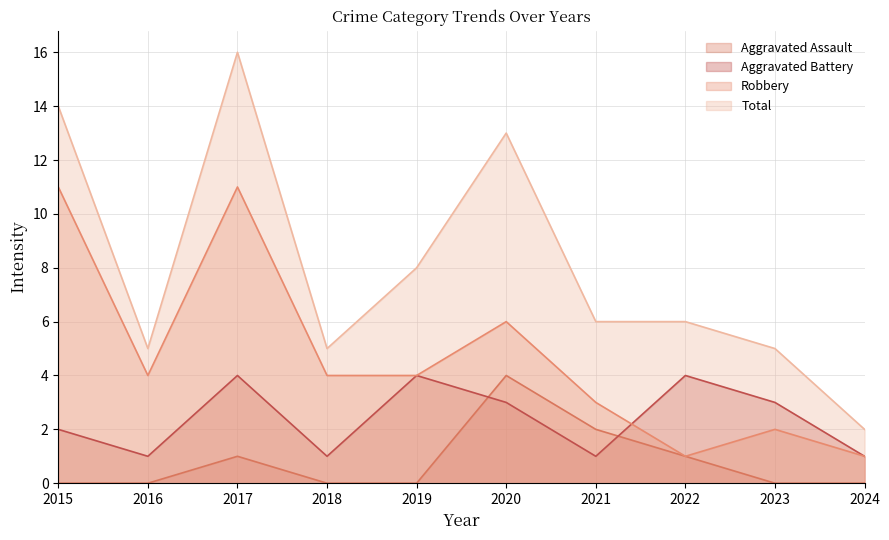

How many interior local valleys does the Total series have?

2